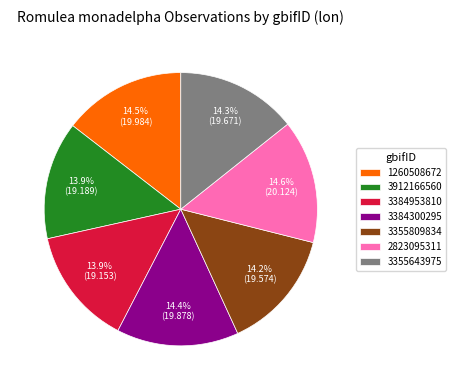

Count the number of slices in the pie.

7